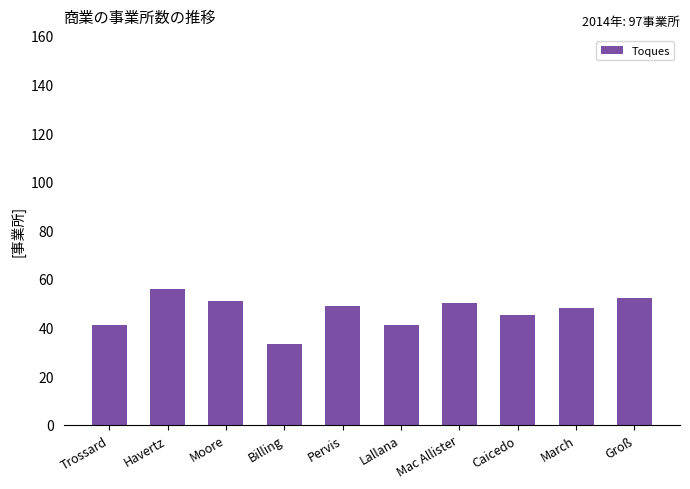

What is the label of the 4th bar from the right?

Mac Allister